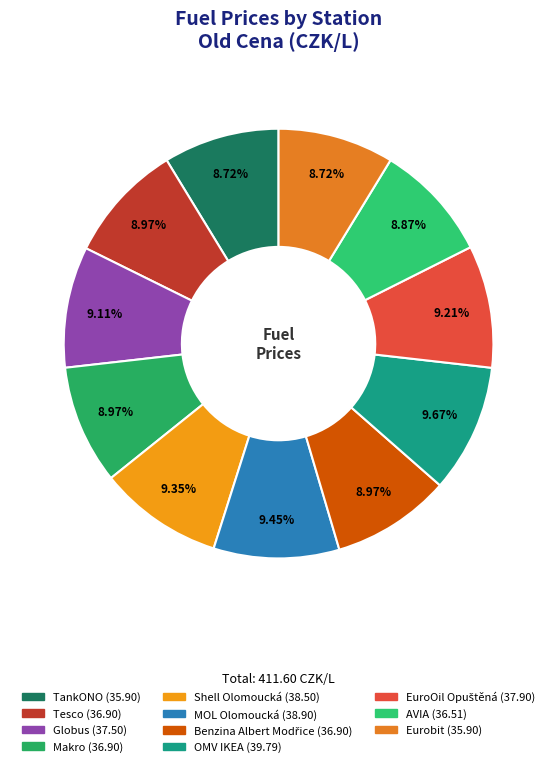

What is the change in value from TankONO to OMV IKEA?

+3.9